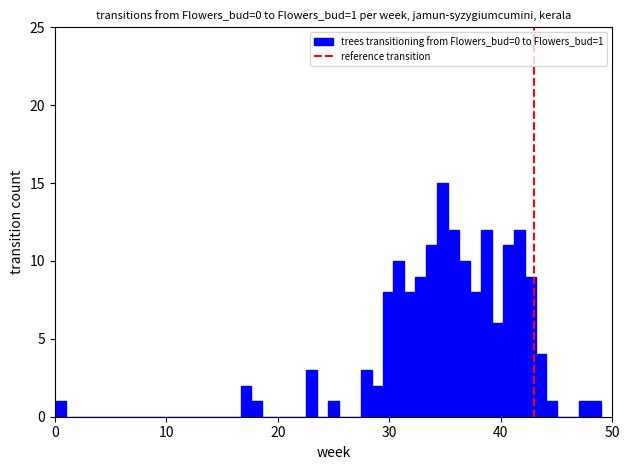

Read against the x-axis, roughly where is the centre of the tallest bar?

35